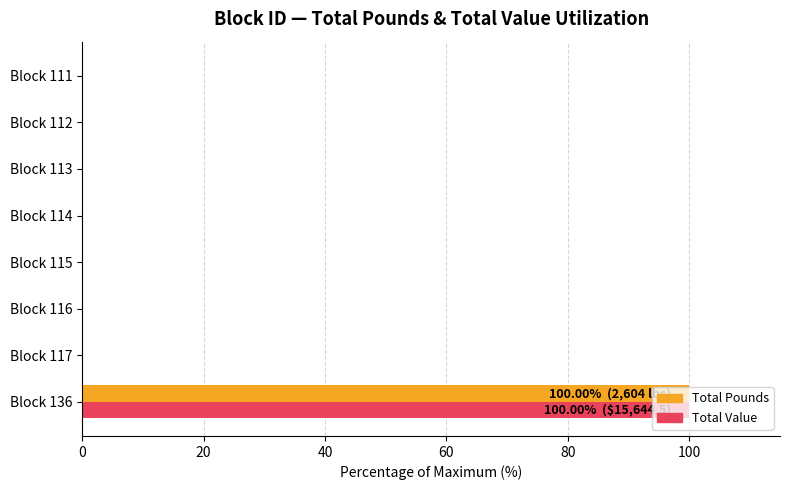

What are all the series names shown in the legend?

Total Pounds, Total Value